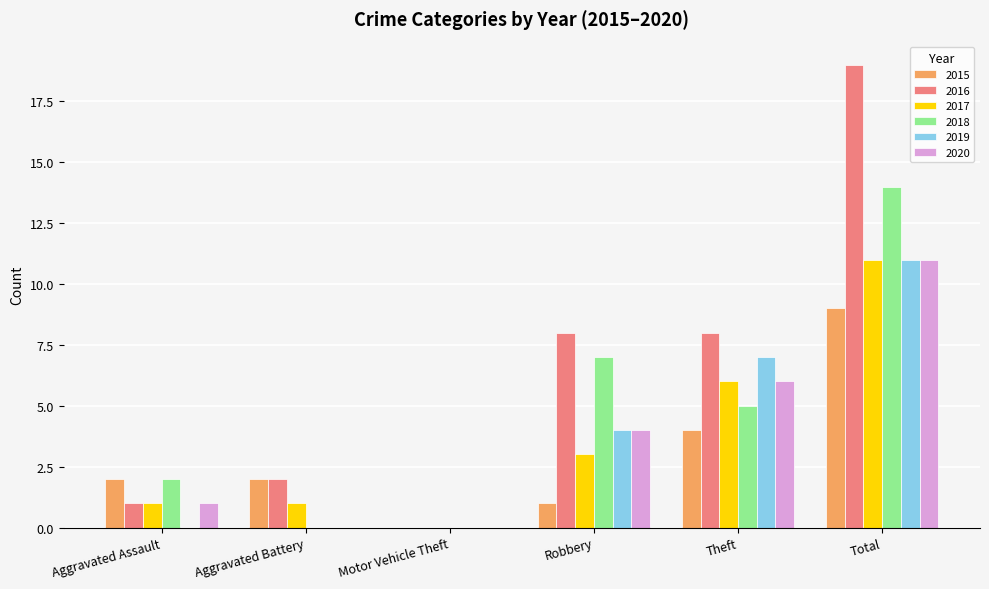

What are all the series names shown in the legend?

2015, 2016, 2017, 2018, 2019, 2020